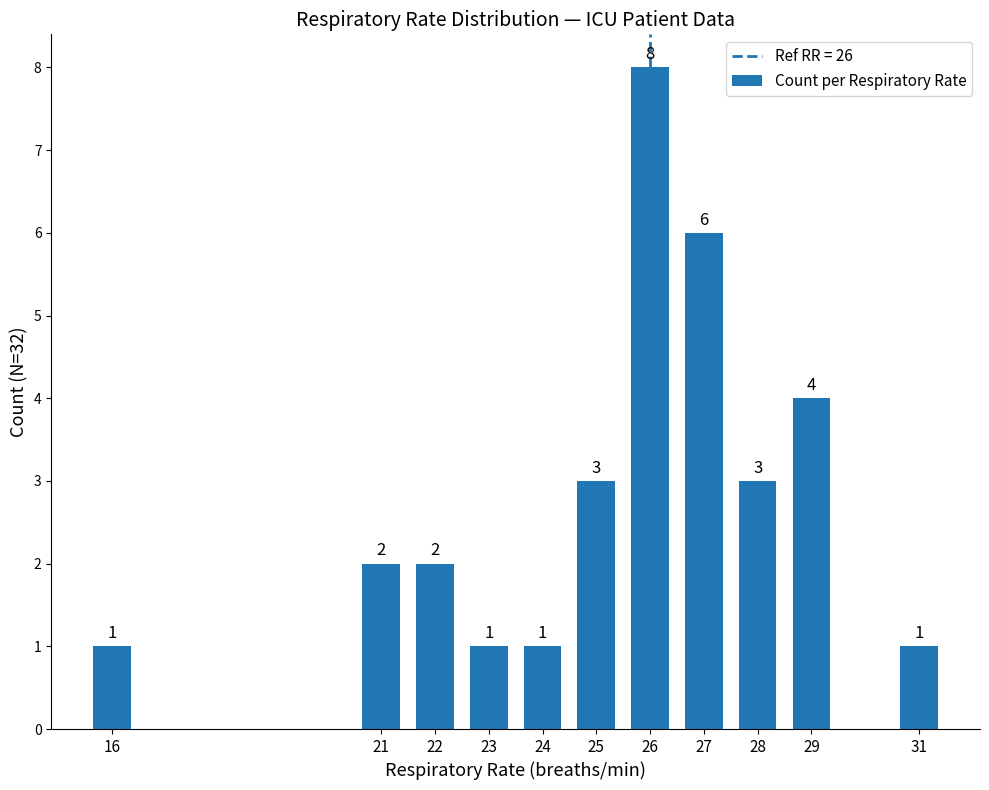

What is the sum of all values?

32